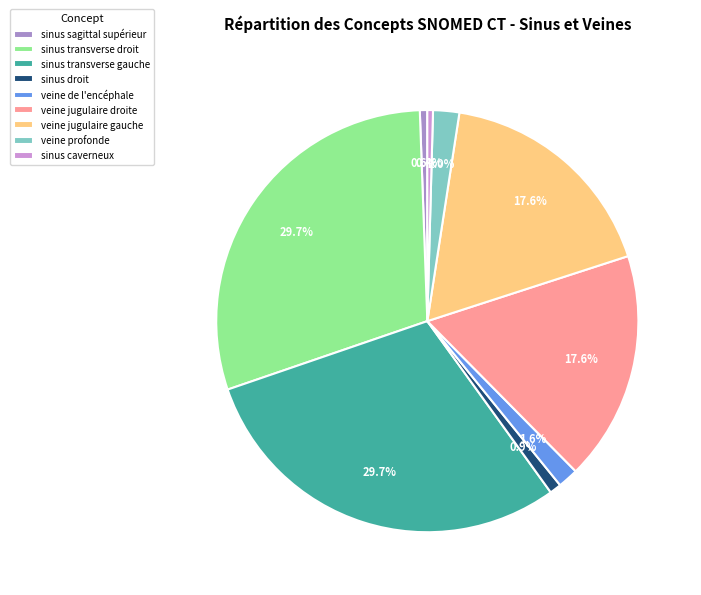

Between sinus transverse droit and sinus sagittal supérieur, which is larger?

sinus transverse droit